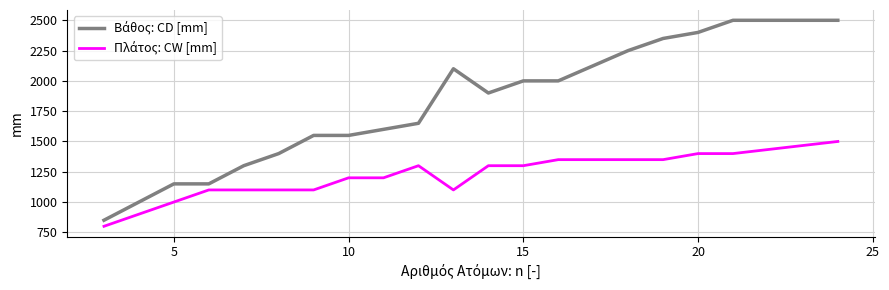

True or false: Βάθος: CD [mm] and Πλάτος: CW [mm] cross at least once.

False